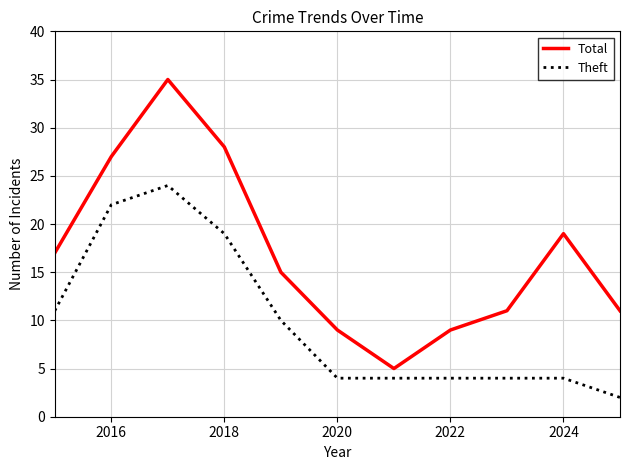

True or false: Total and Theft cross at least once.

False